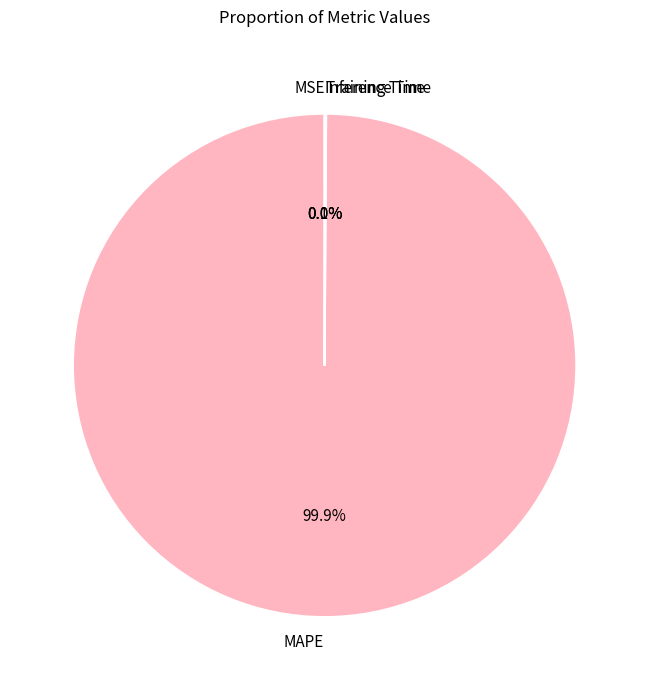

Does MAPE account for over 50% of the chart?

Yes